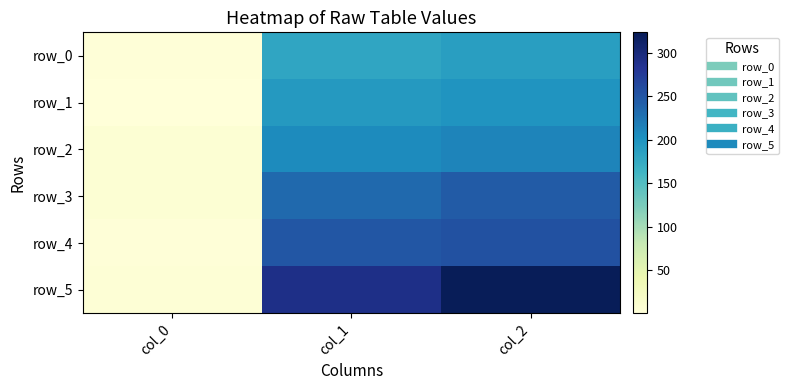

What is the sum of all row_2 values?

426.1